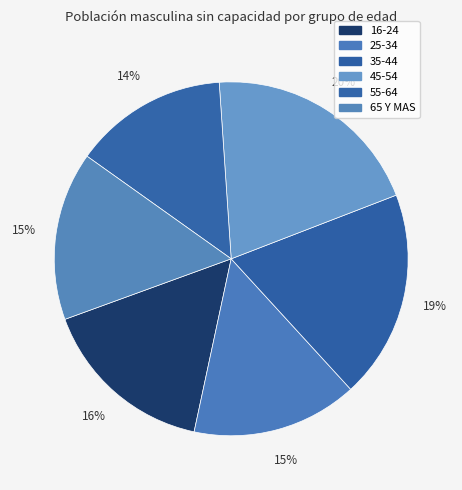

Which has a higher value, 25-34 or 35-44?

35-44